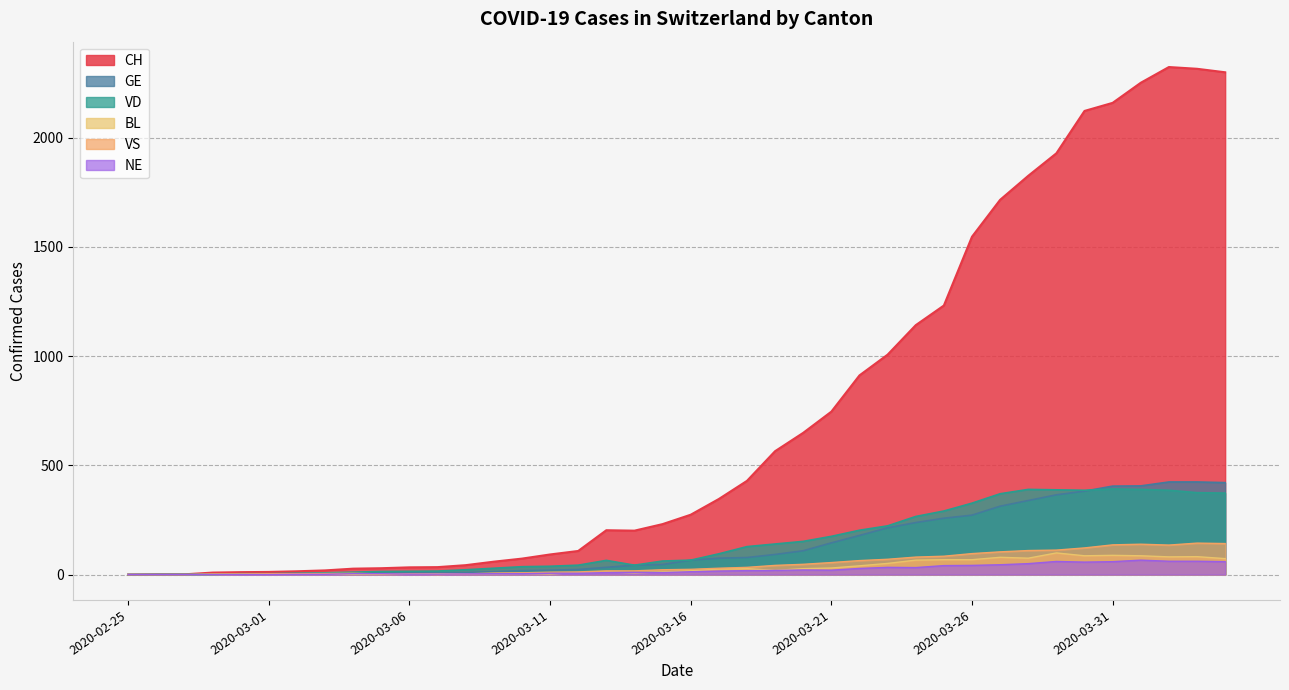

Is the value of VS at 2020-02-26 greater than the value of VD at 2020-03-02?

No